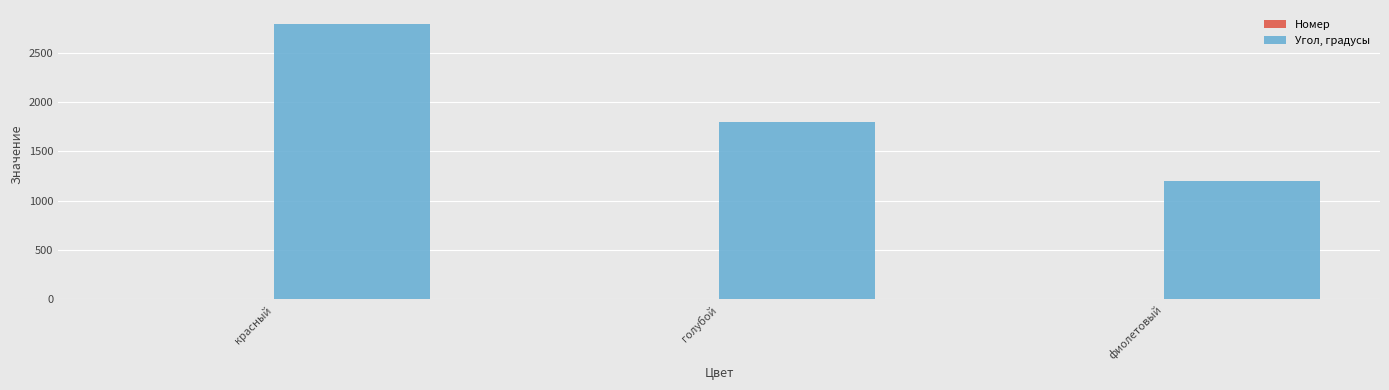

Where is Угол, градусы nearest to the value 1995?

голубой